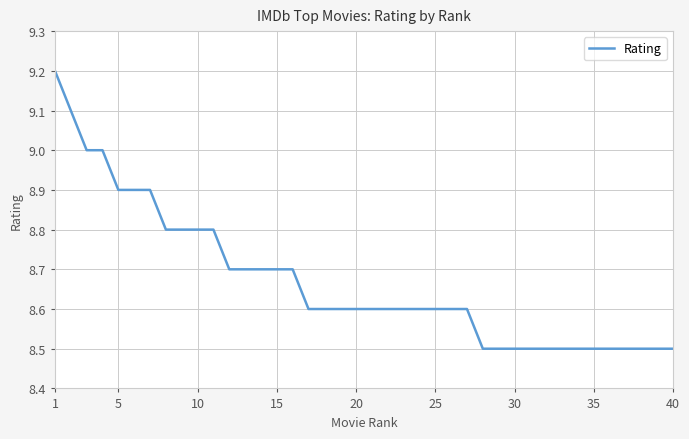

What is the difference between the maximum and minimum values?

0.7